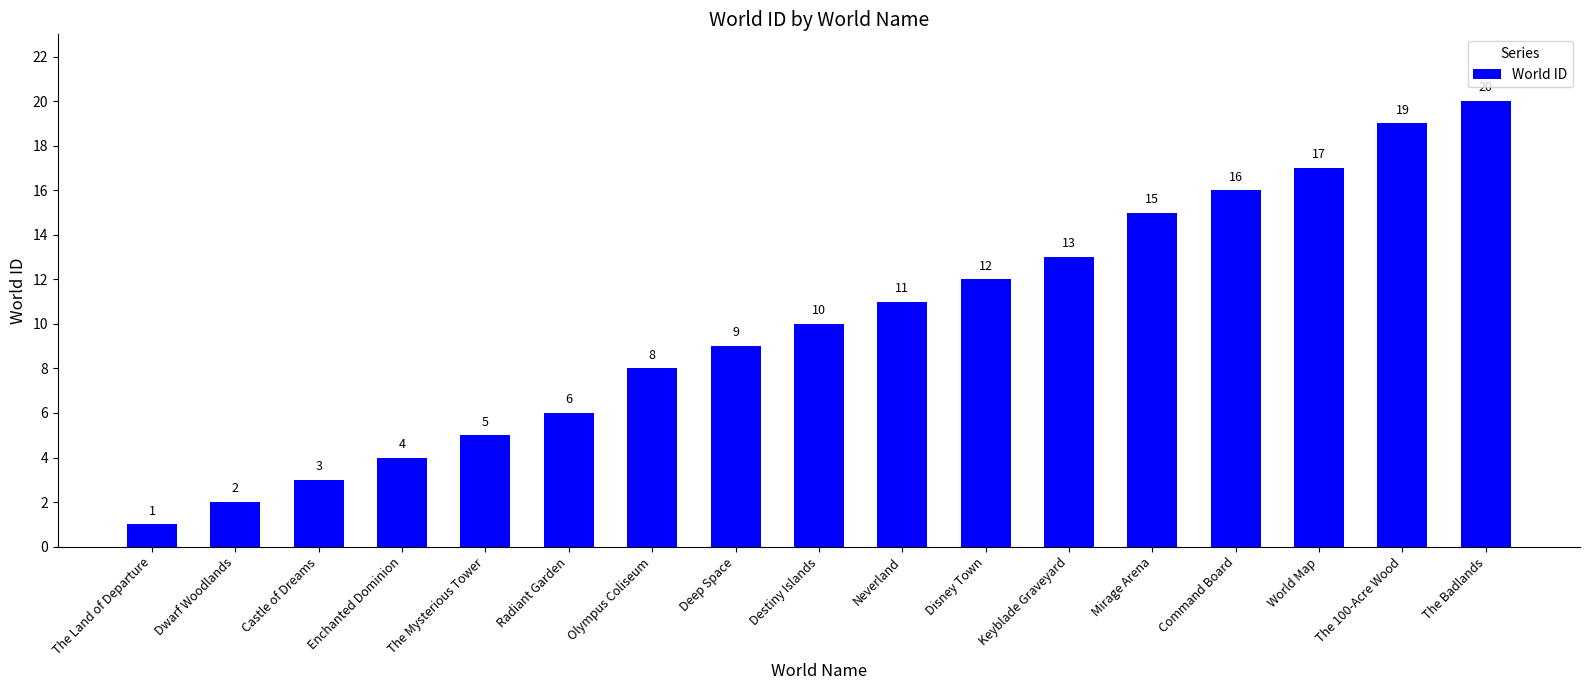

What is the label of the 14th bar from the left?

Command Board